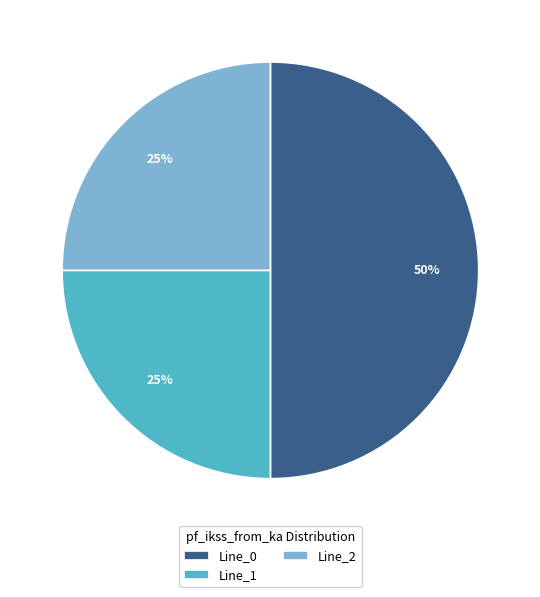

What is the ratio of the value at Line_2 to the value at Line_1?

1.0